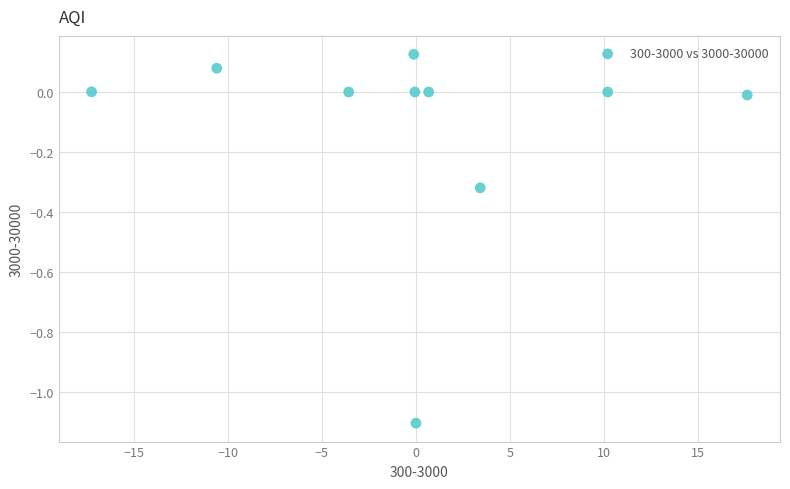

What is the range of X values (max minus min)?

34.9